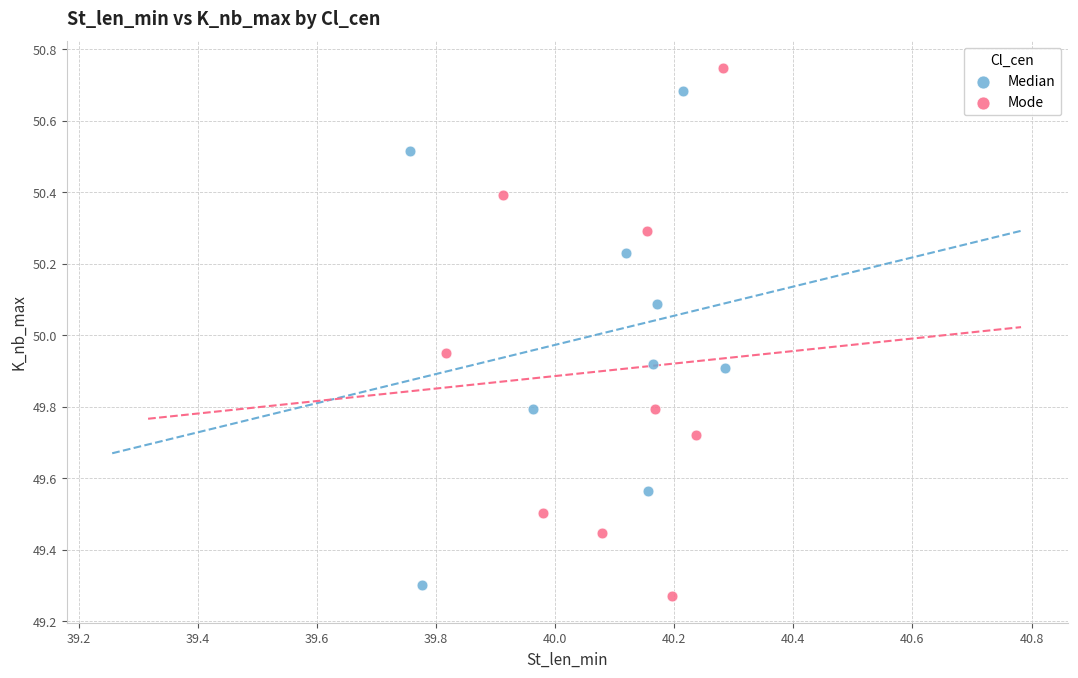

Which series contains the highest Y value?

Mode